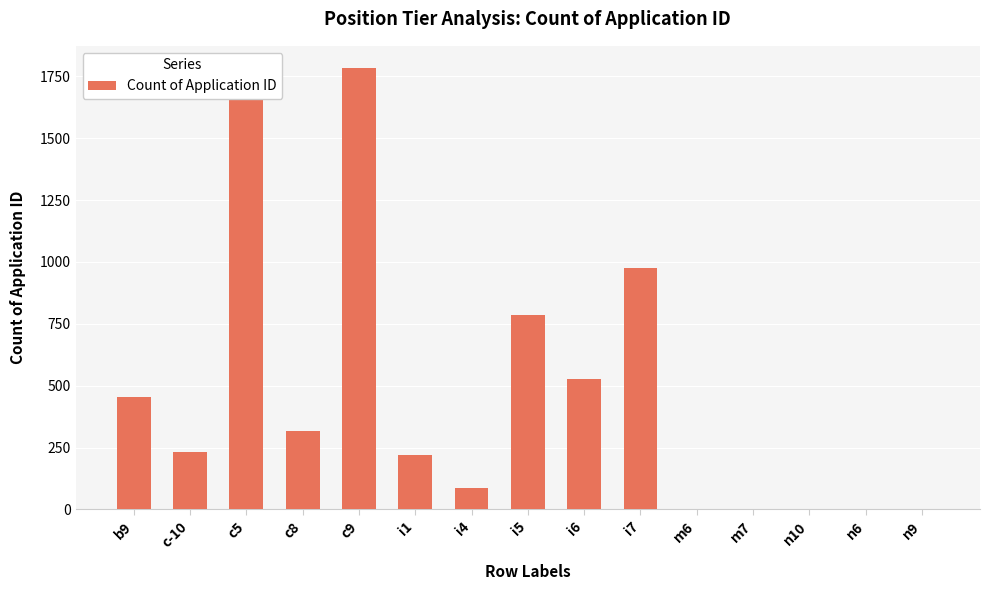

Which category has the highest value across all series?

c9